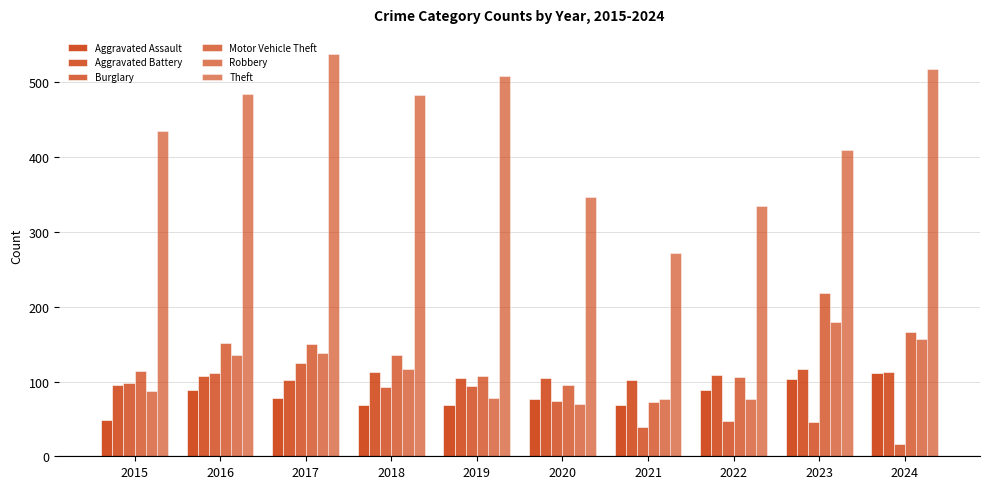

Are the bars grouped side by side (vs. stacked)?

Yes